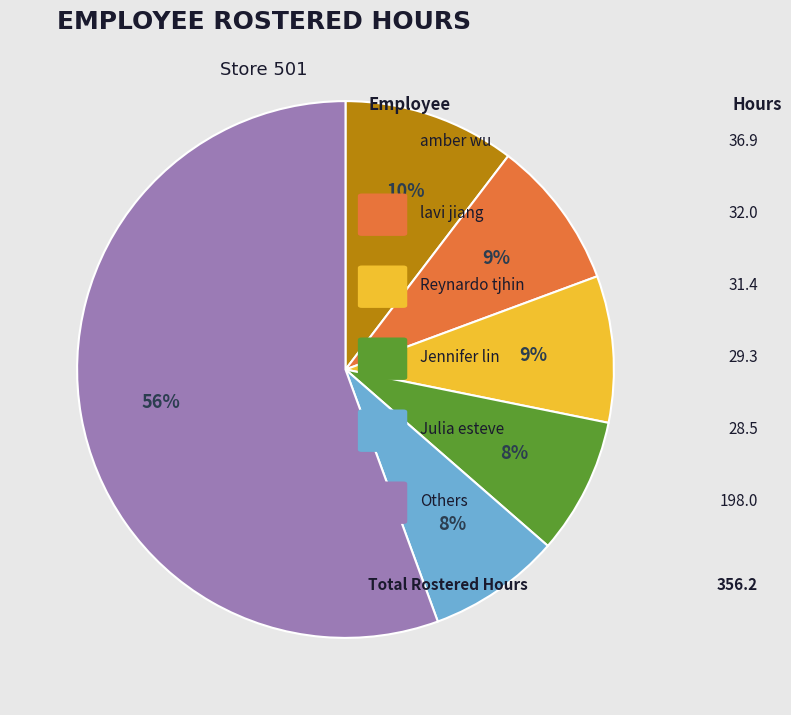

To the nearest percent, what is the difference between the largest and smallest slice percentages?

48%